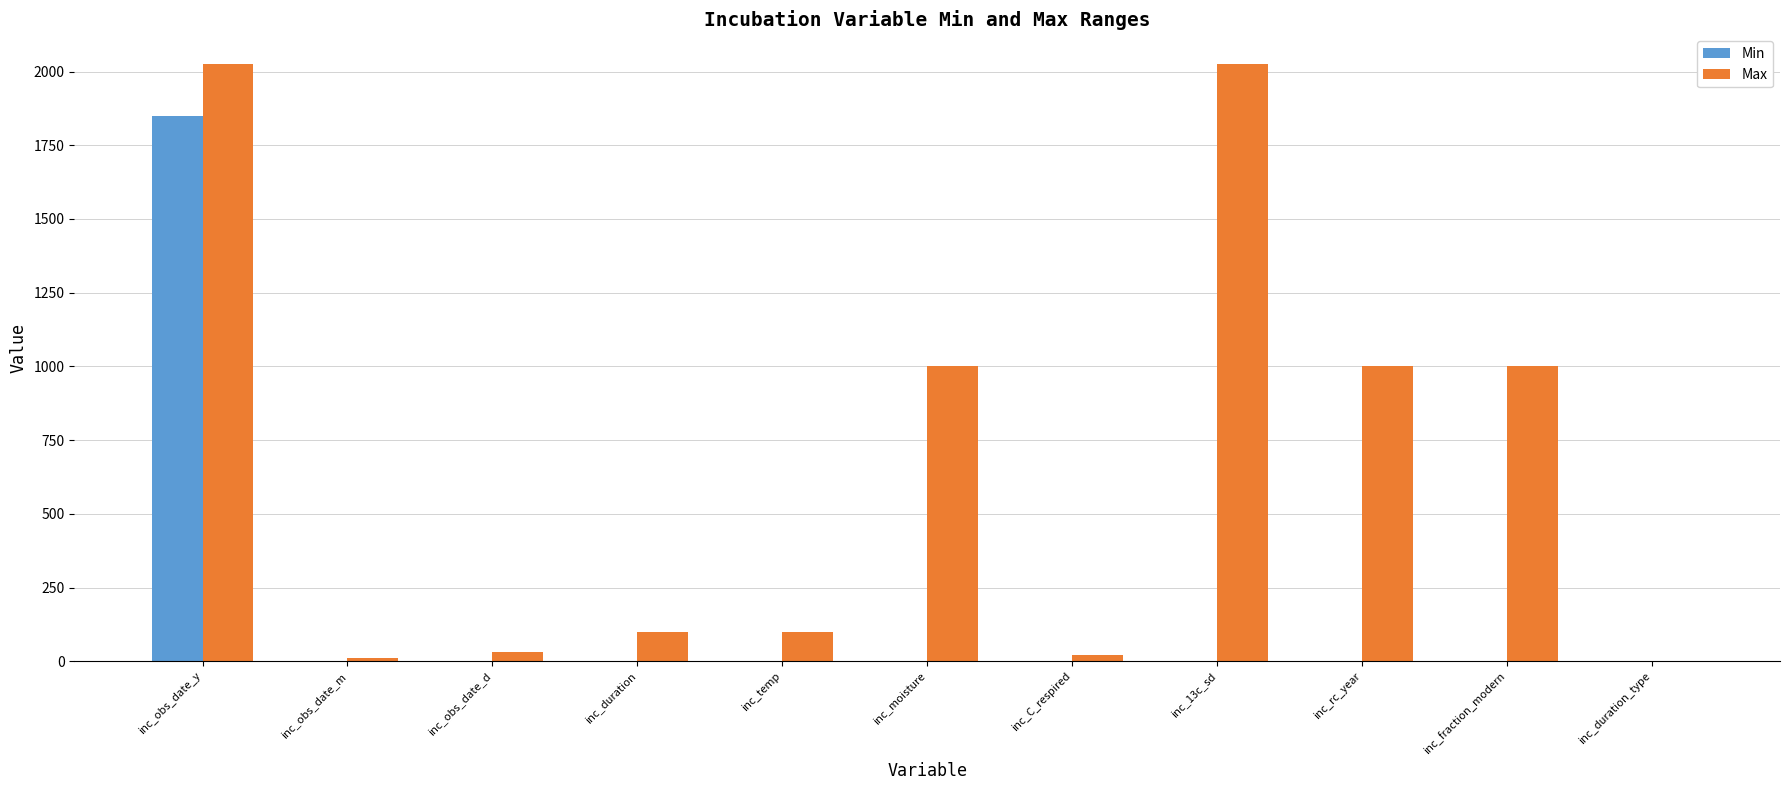

Read the Max value at inc_duration.

100